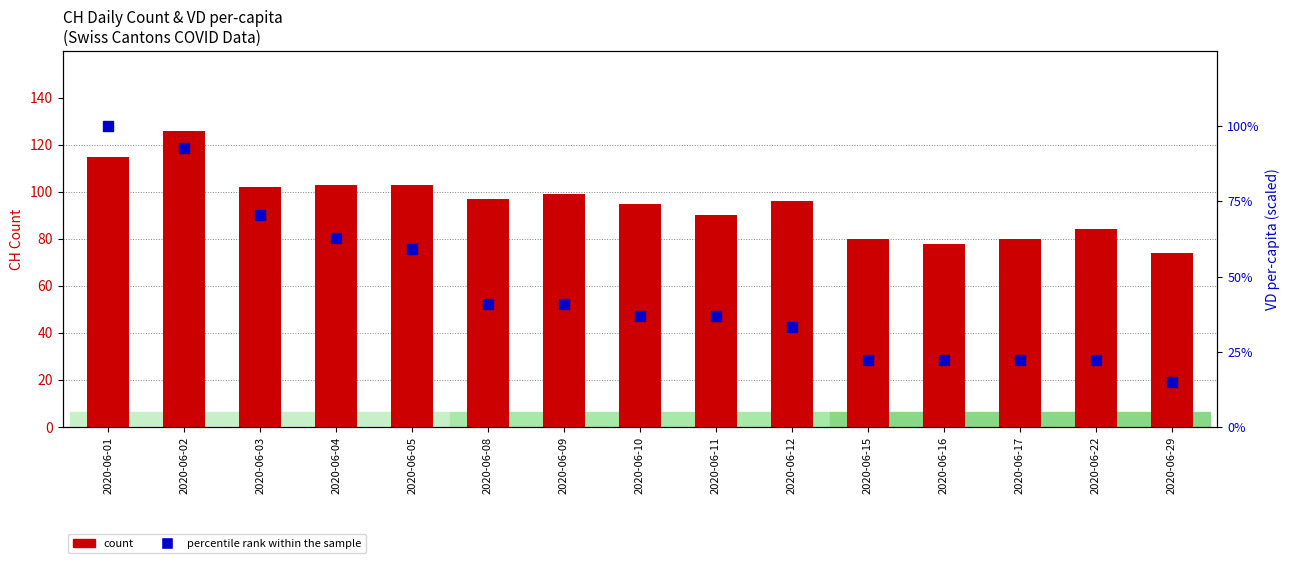

Which series reaches the maximum Y coordinate?

count